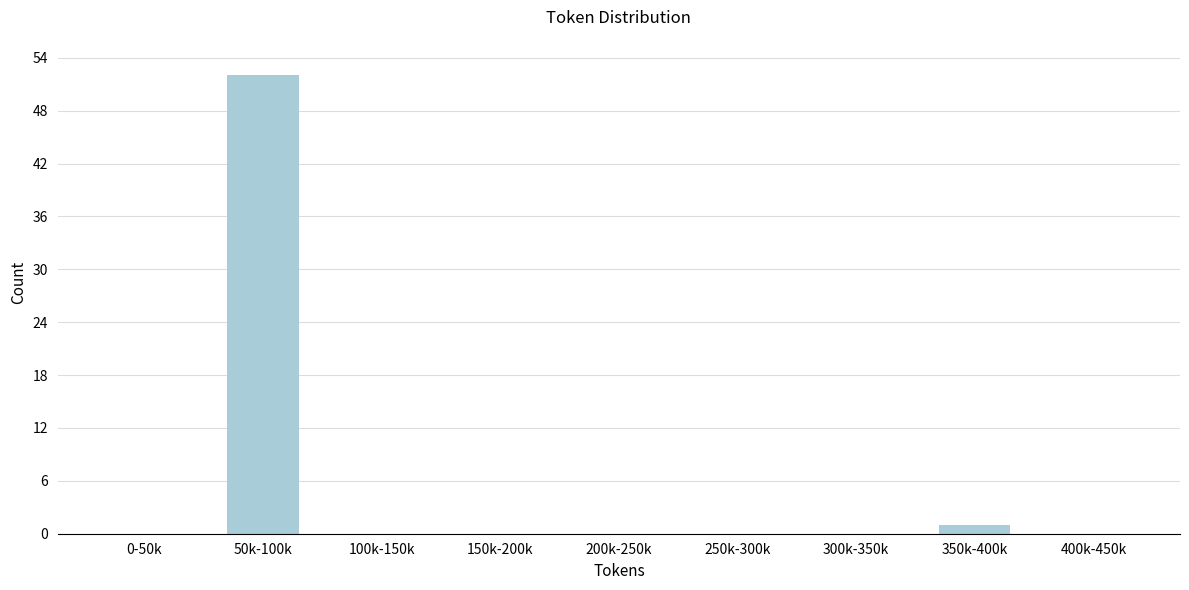

Reading right to left, list all the values displayed in this chart.

400k-450k=0	350k-400k=1	300k-350k=0	250k-300k=0	200k-250k=0	150k-200k=0	100k-150k=0	50k-100k=52	0-50k=0